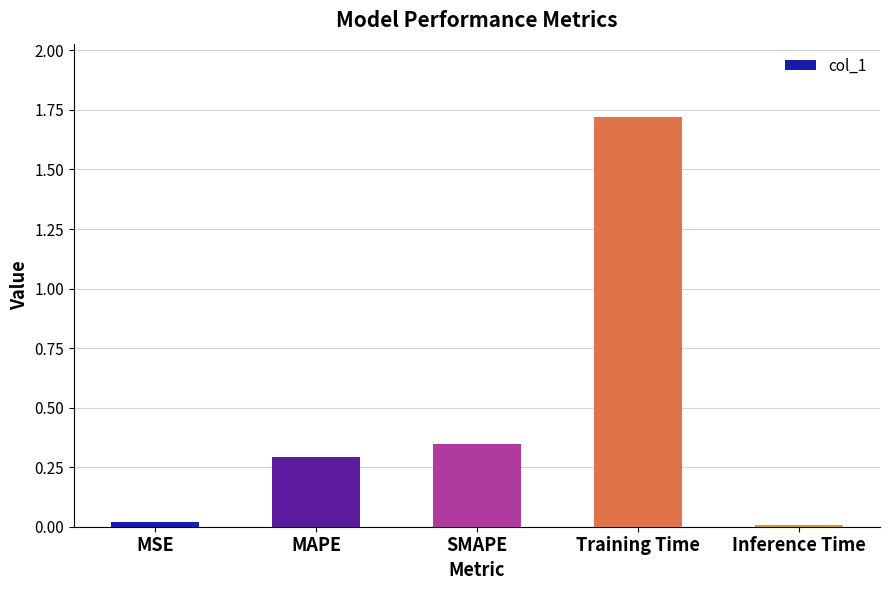

What is the label of the 1st bar from the left?

MSE